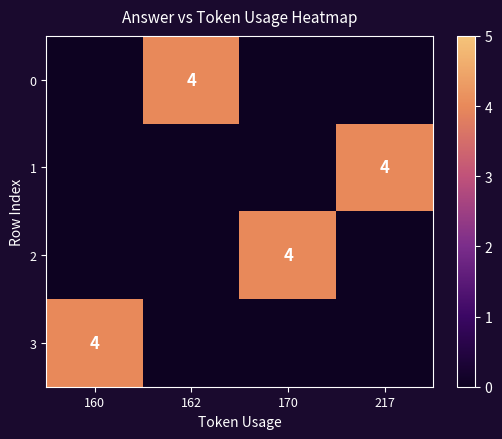

True or false: 1 has a value of 4 at 217.

True